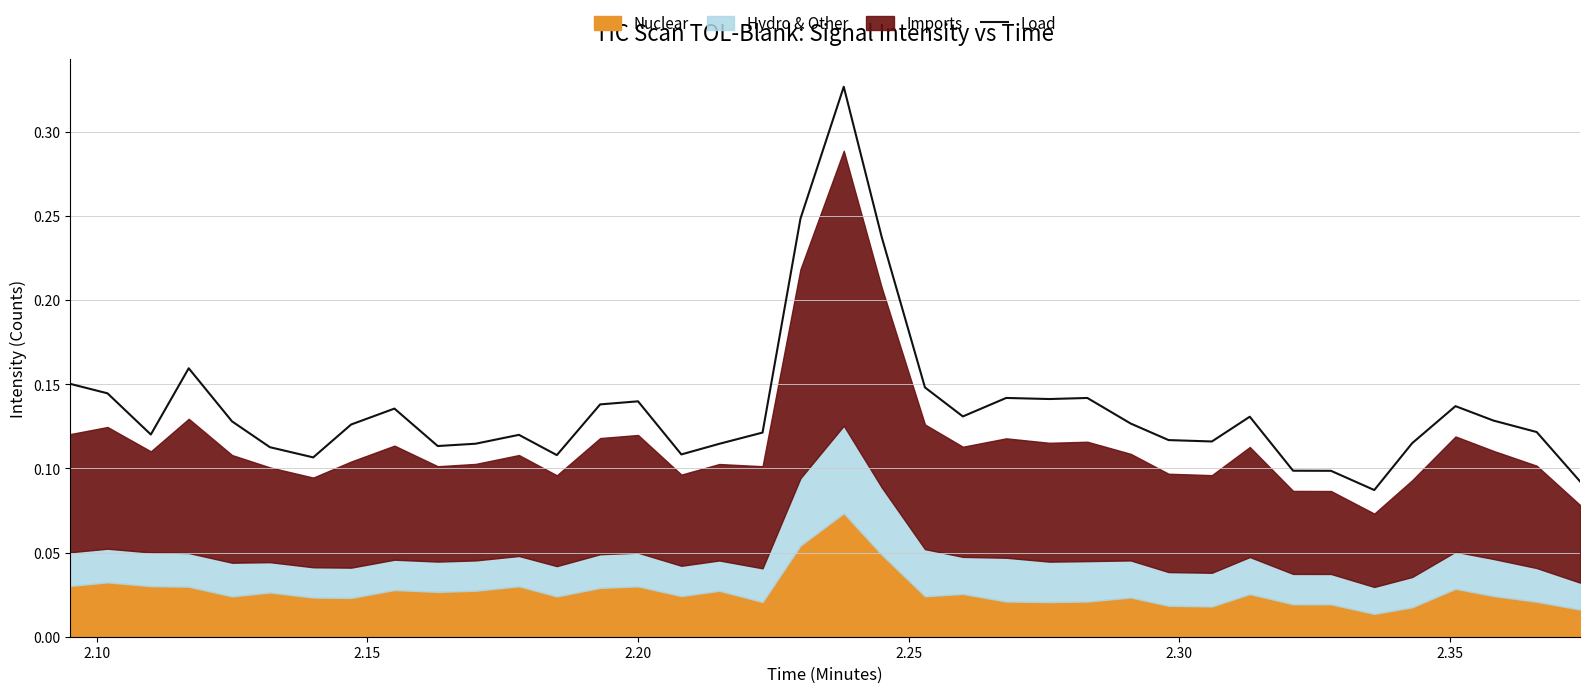

Count the values in the range 0 to 1.

38